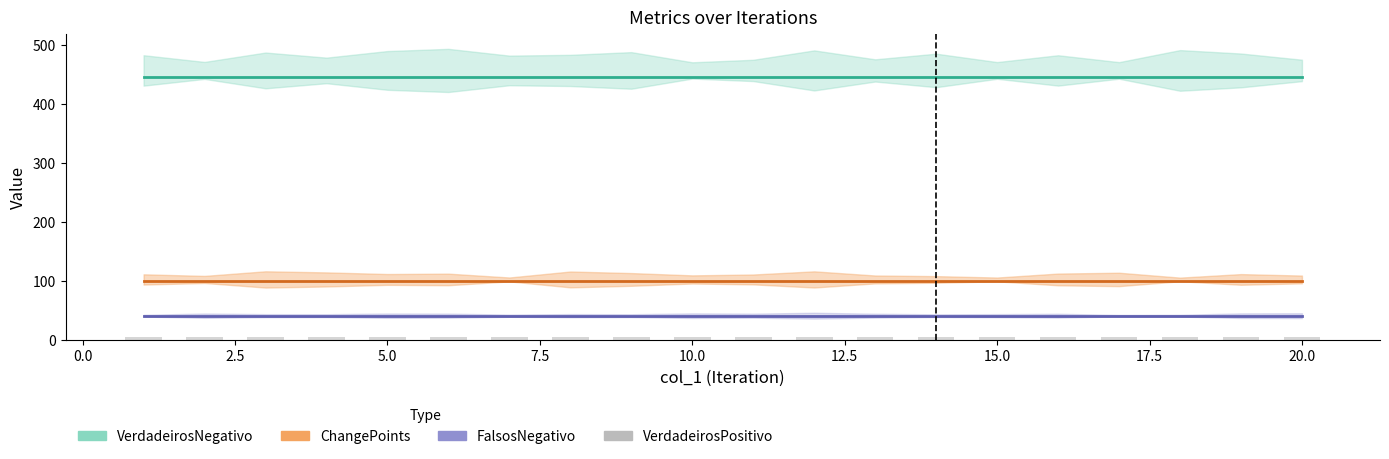

How many bars are there in total?

120